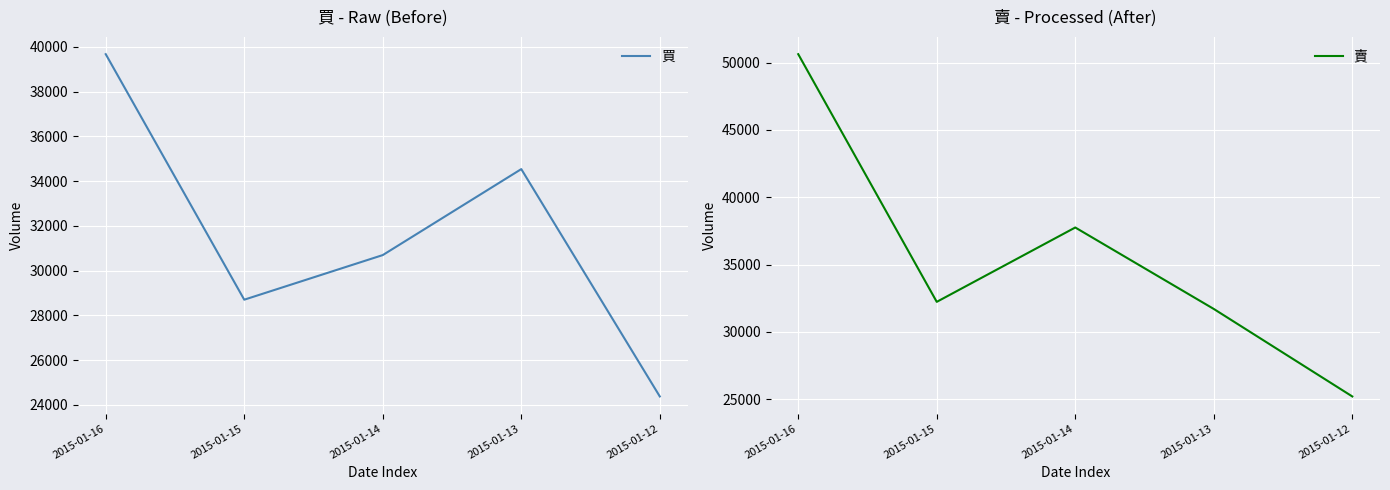

How many times do 買 and 賣 cross each other?

2